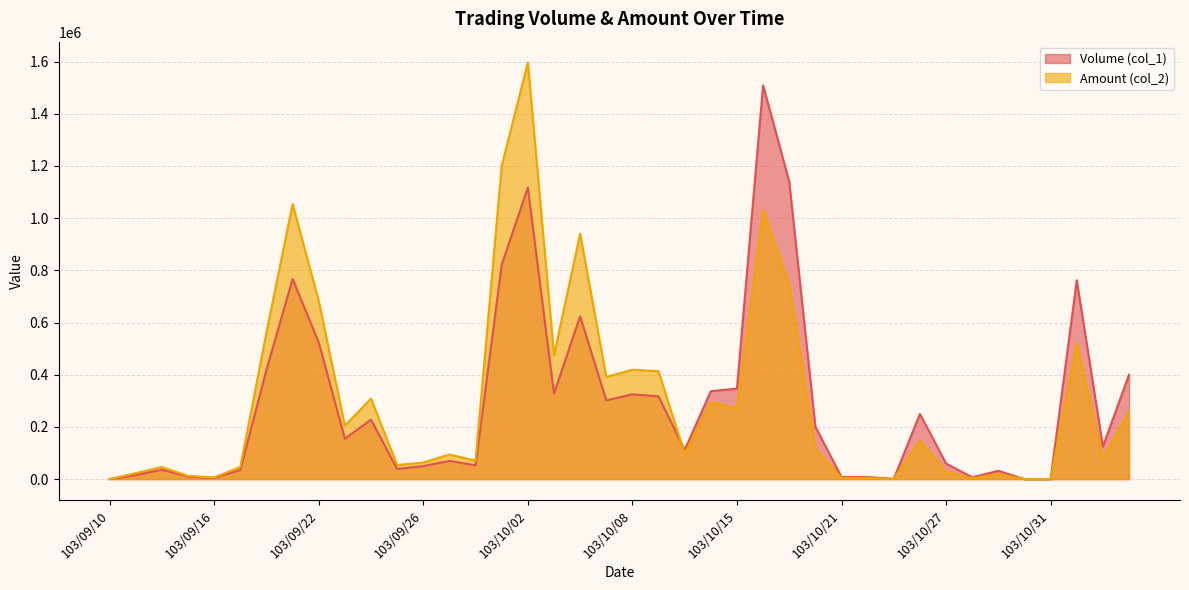

What is the label of the 11th point from the left?

103/09/24